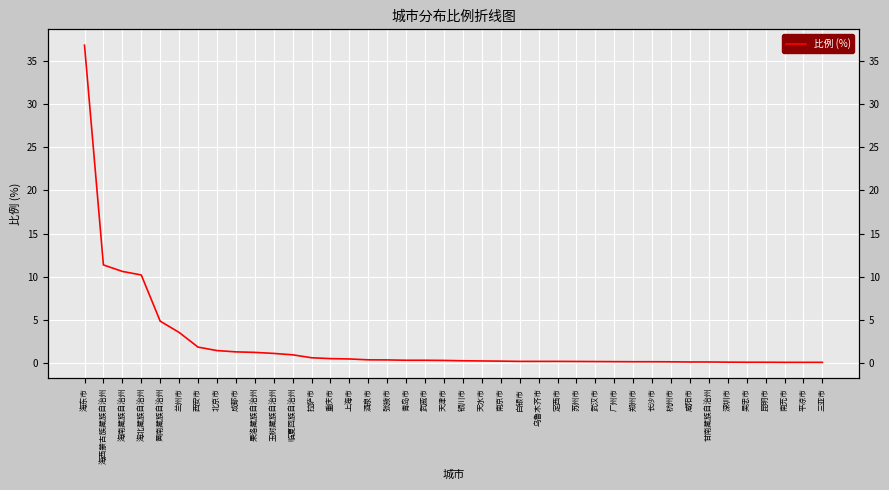

What is the sum of all values?

93.3